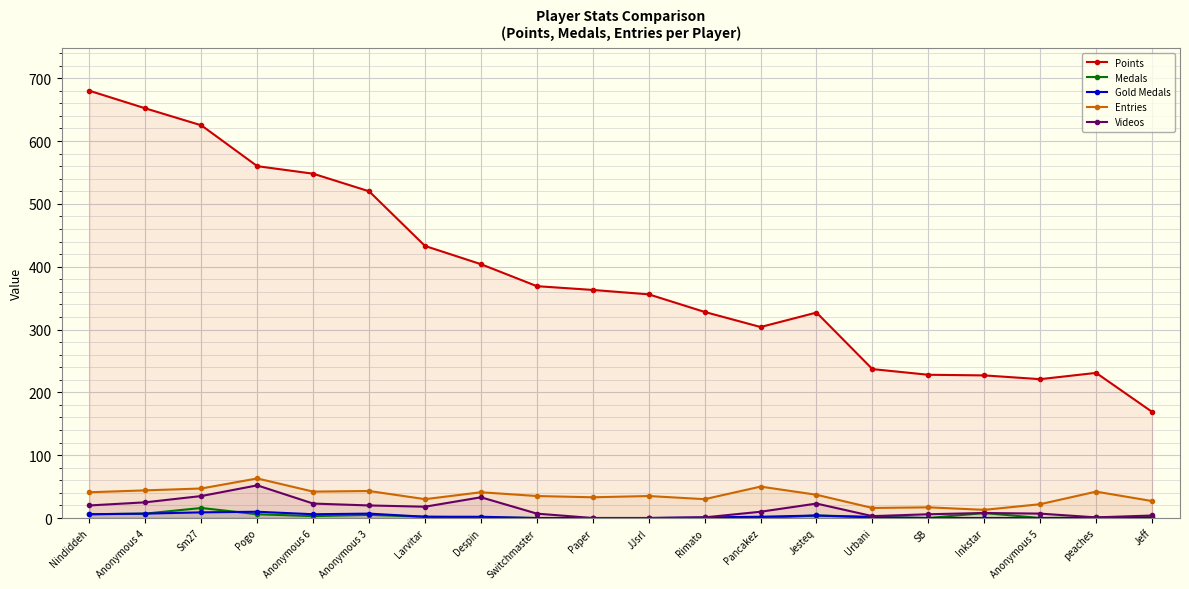

Rank the categories by Gold Medals value from lowest to highest.

Switchmaster, Paper, JJsrl, SB, Inkstar, Anonymous 5, peaches, Jeff, Rimato, Urbani, Larvitar, Despin, Pancakez, Jesteq, Nindiddeh, Anonymous 6, Anonymous 4, Anonymous 3, Sm27, Pogo